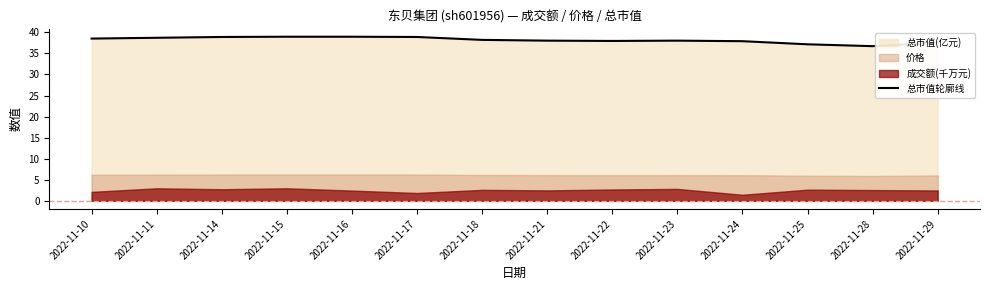

How many interior local valleys (lower than both neighbors) does the data have?

2